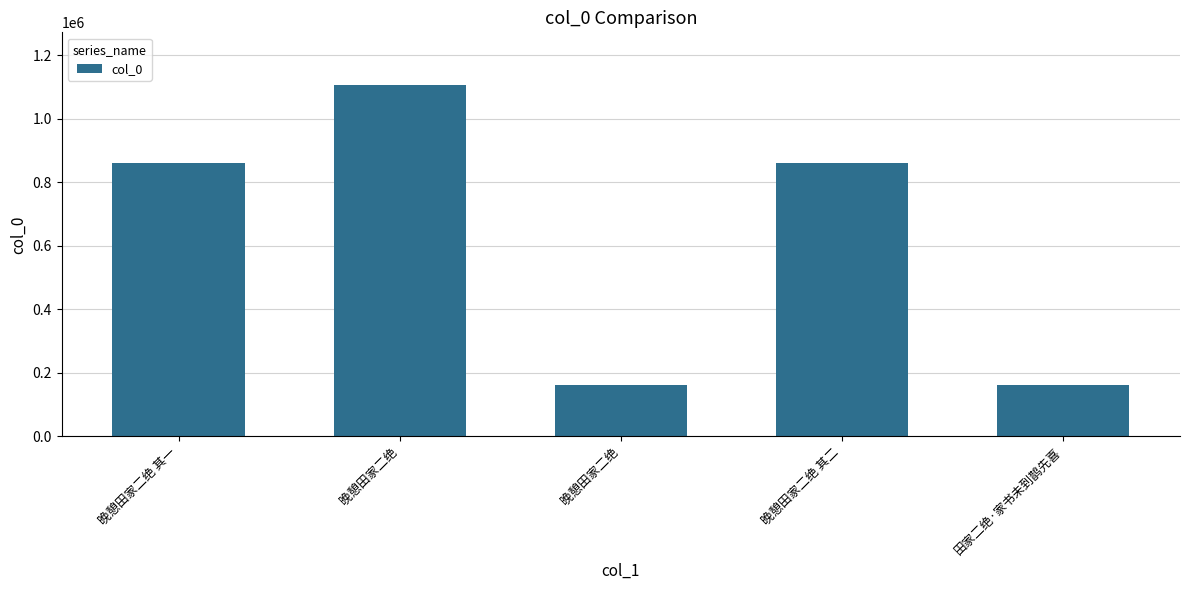

Which has a higher value, 晚憩田家二绝 or 晚憩田家二绝 其二?

晚憩田家二绝 其二